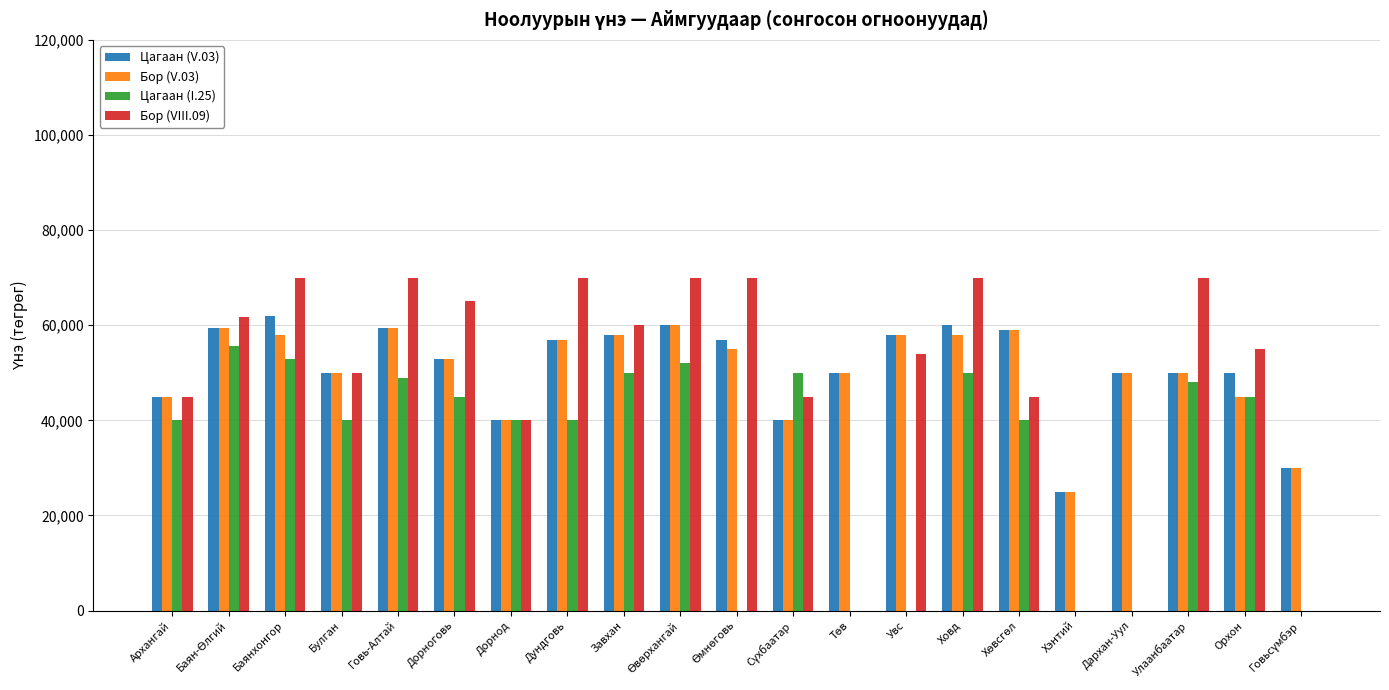

The value of Бор (VIII.09) at Дорнод is 68944. True or false?

False